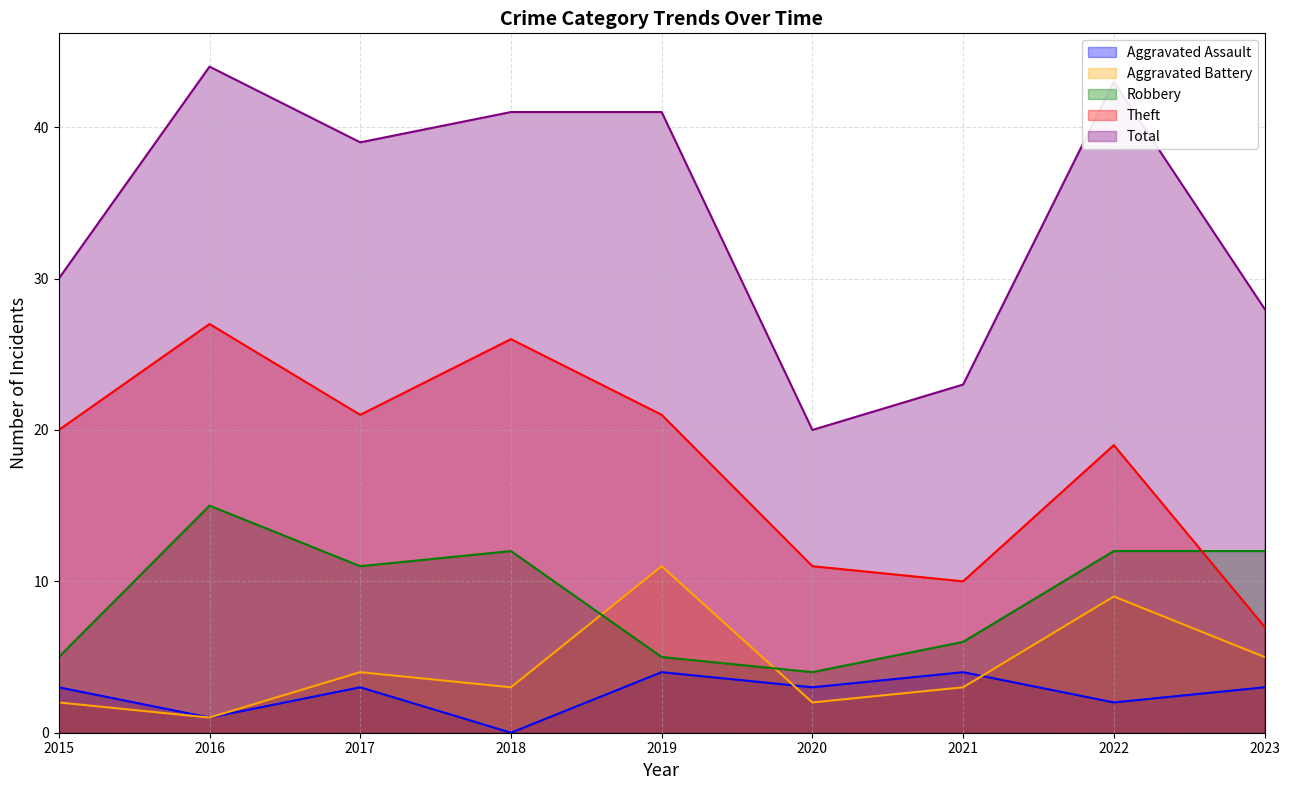

Which series has the largest total across all categories?

Total